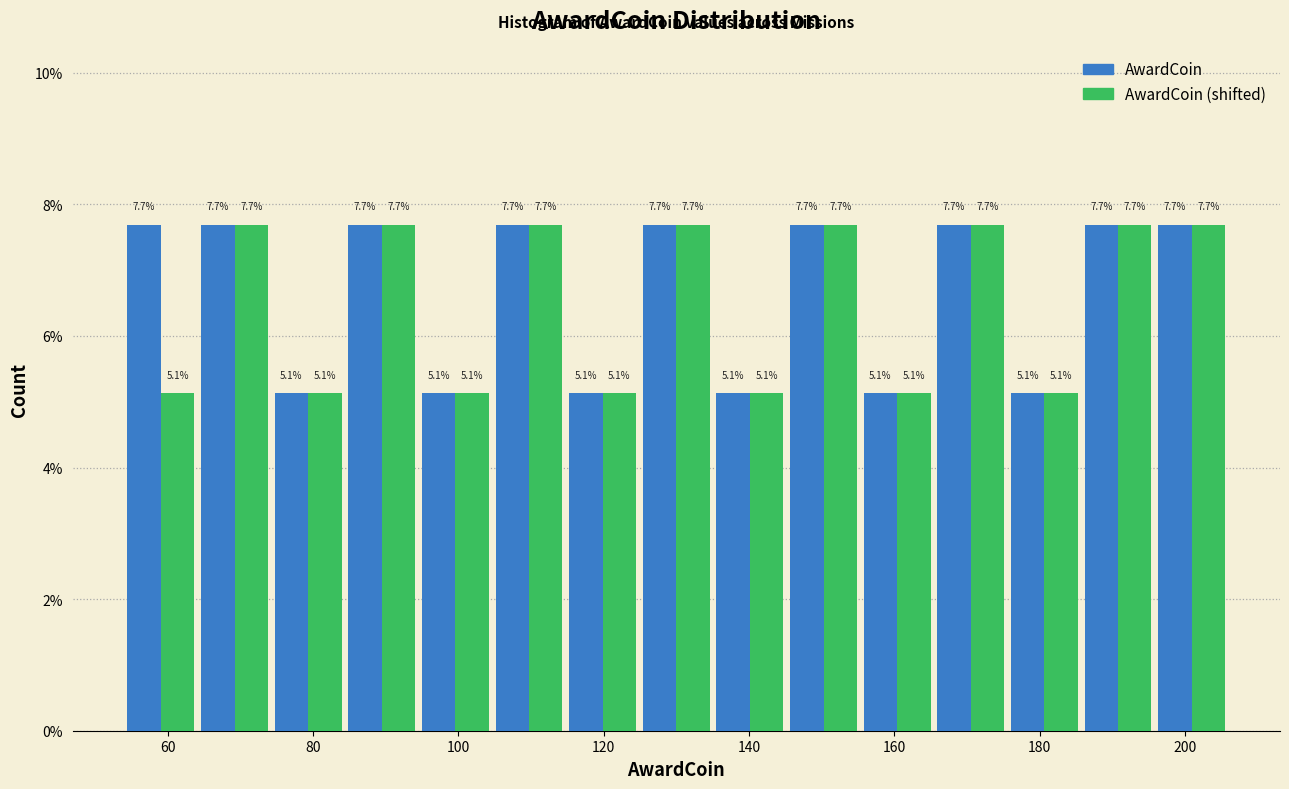

Reading left to right, list every range on the x-axis with the height of the bar of each series over it. The bar edges are not printed on the chart, so give them approximately, as read against the axis.

54 to 64: AwardCoin=7.7	AwardCoin (shifted)=5.1
64 to 74: AwardCoin=7.7	AwardCoin (shifted)=7.7
74 to 84: AwardCoin=5.1	AwardCoin (shifted)=5.1
84 to 94: AwardCoin=7.7	AwardCoin (shifted)=7.7
94 to 104: AwardCoin=5.1	AwardCoin (shifted)=5.1
104 to 114: AwardCoin=7.7	AwardCoin (shifted)=7.7
114 to 124: AwardCoin=5.1	AwardCoin (shifted)=5.1
124 to 136: AwardCoin=7.7	AwardCoin (shifted)=7.7
136 to 146: AwardCoin=5.1	AwardCoin (shifted)=5.1
146 to 156: AwardCoin=7.7	AwardCoin (shifted)=7.7
156 to 166: AwardCoin=5.1	AwardCoin (shifted)=5.1
166 to 176: AwardCoin=7.7	AwardCoin (shifted)=7.7
176 to 186: AwardCoin=5.1	AwardCoin (shifted)=5.1
186 to 196: AwardCoin=7.7	AwardCoin (shifted)=7.7
196 to 206: AwardCoin=7.7	AwardCoin (shifted)=7.7